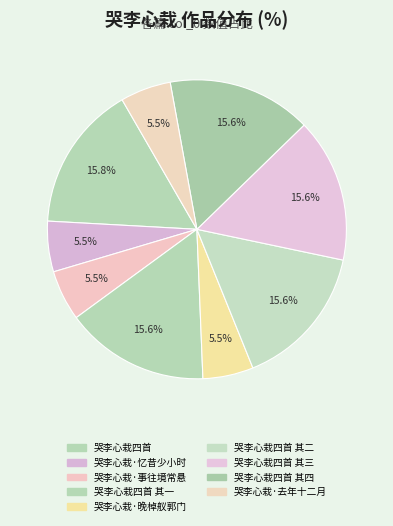

To the nearest percent, what is the average slice percentage?

11%